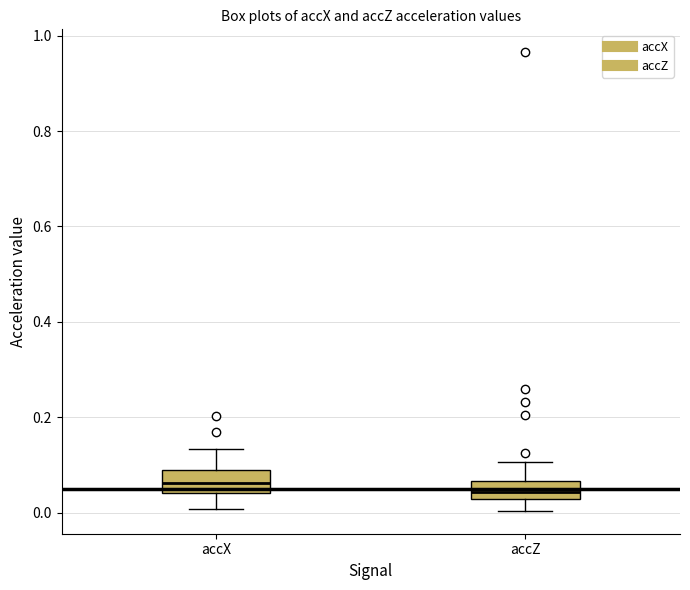

Reading left to right, read every box against the y-axis: the position of its median line, the range the box covers, and the ends of its whiskers. The values are not printed on the chart, so give them approximately, as read against the axis.

accX: median 0.06, box 0.04 to 0.08, whiskers 0.00 to 0.14
accZ: median 0.04, box 0.02 to 0.06, whiskers 0.00 to 0.10